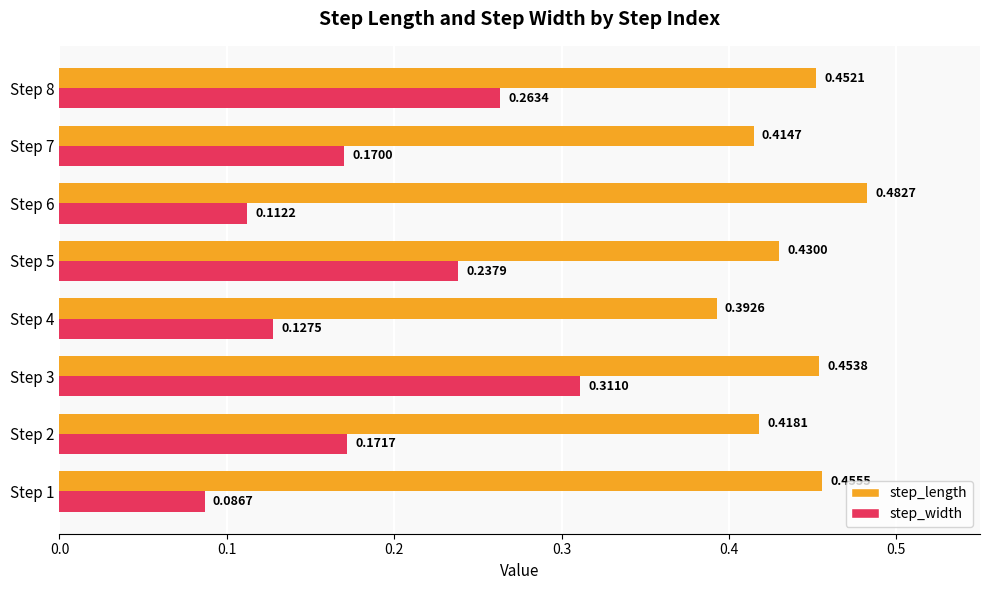

List the series in order of their peak value, highest first.

step_length, step_width